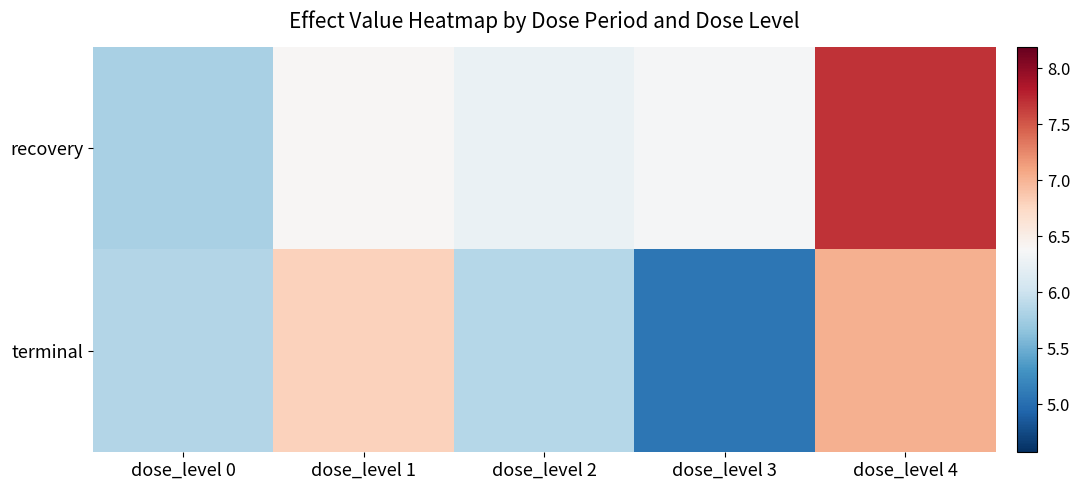

Between dose_level 1 and dose_level 4, which series saw the biggest shift?

recovery